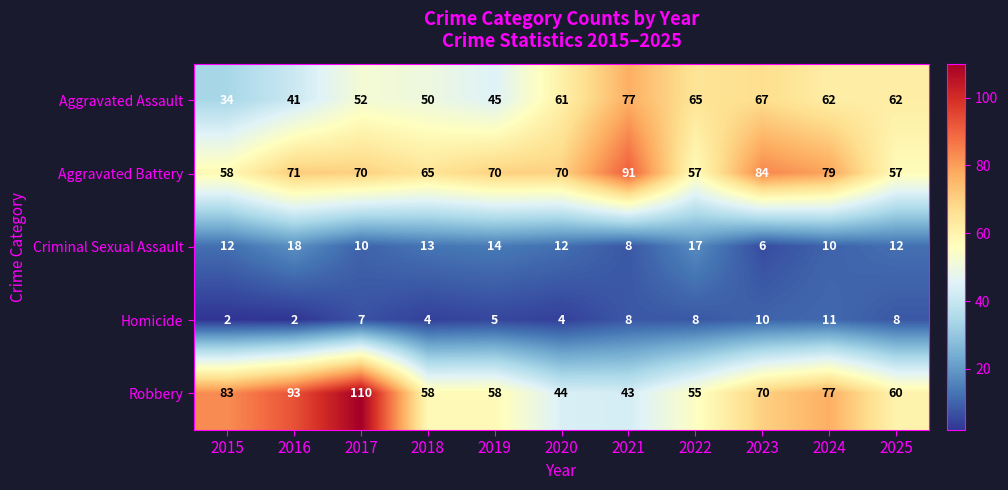

What is the total value across all series at 2015?

189